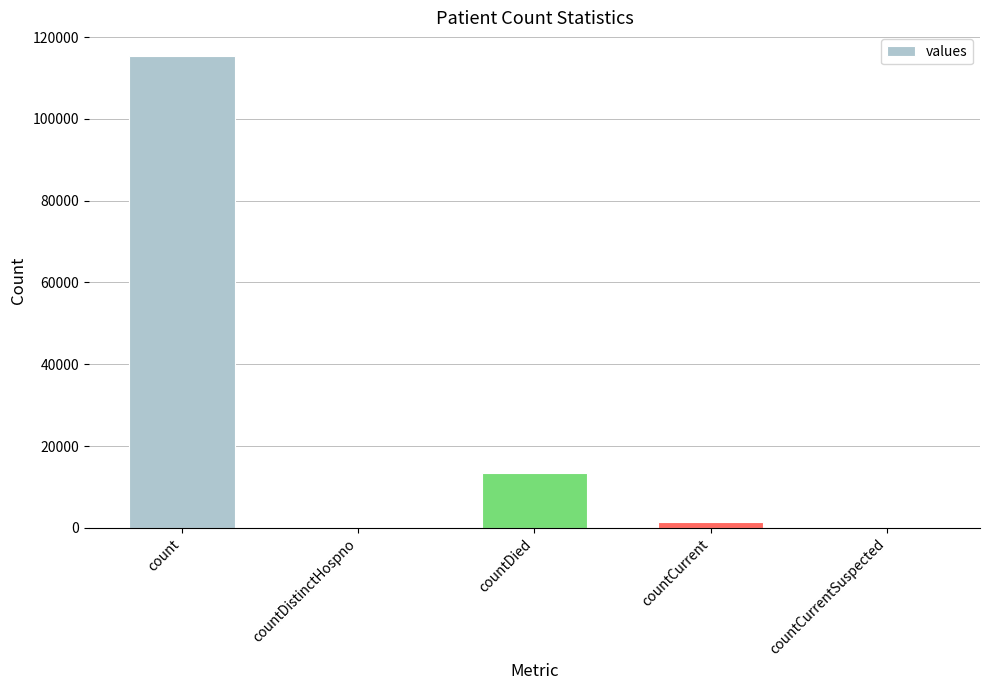

Where is the data nearest to the value 57689?

countDied